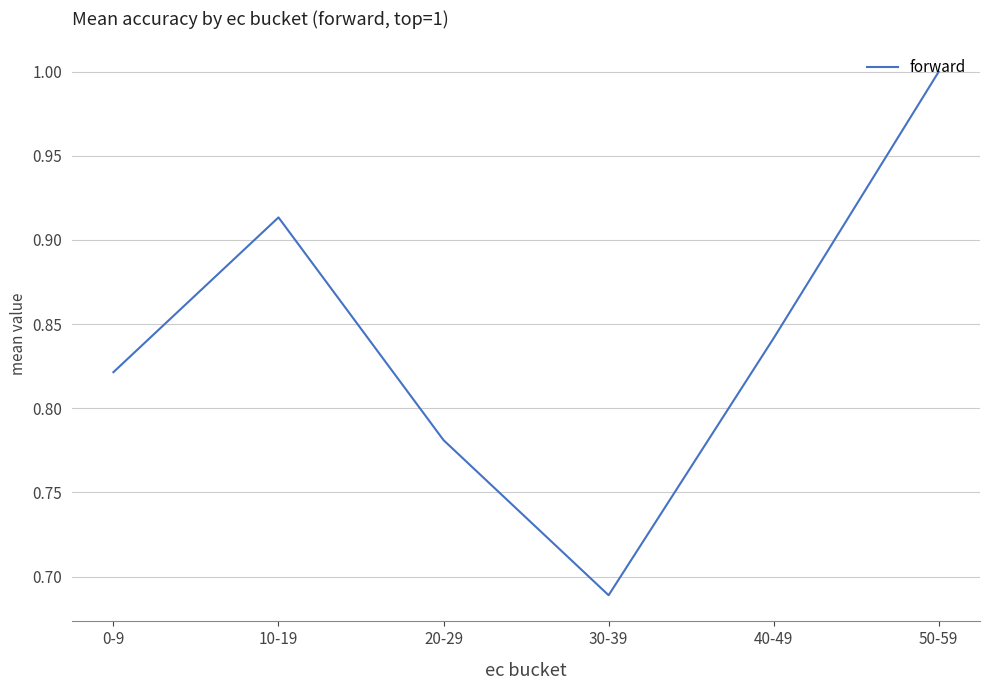

True or false: the data shows 0.2 at 20-29.

False